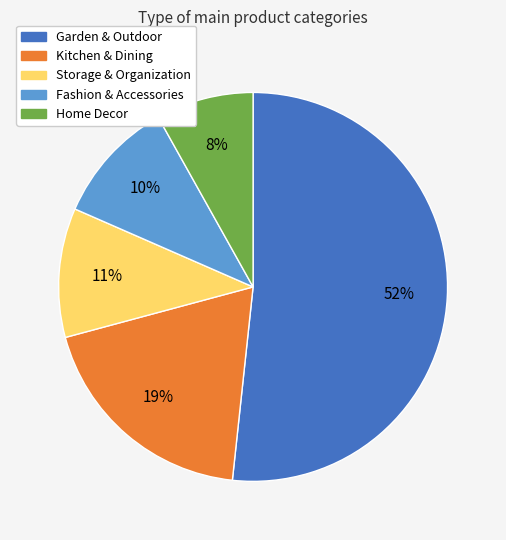

Which slice represents more than half of the pie?

Garden & Outdoor